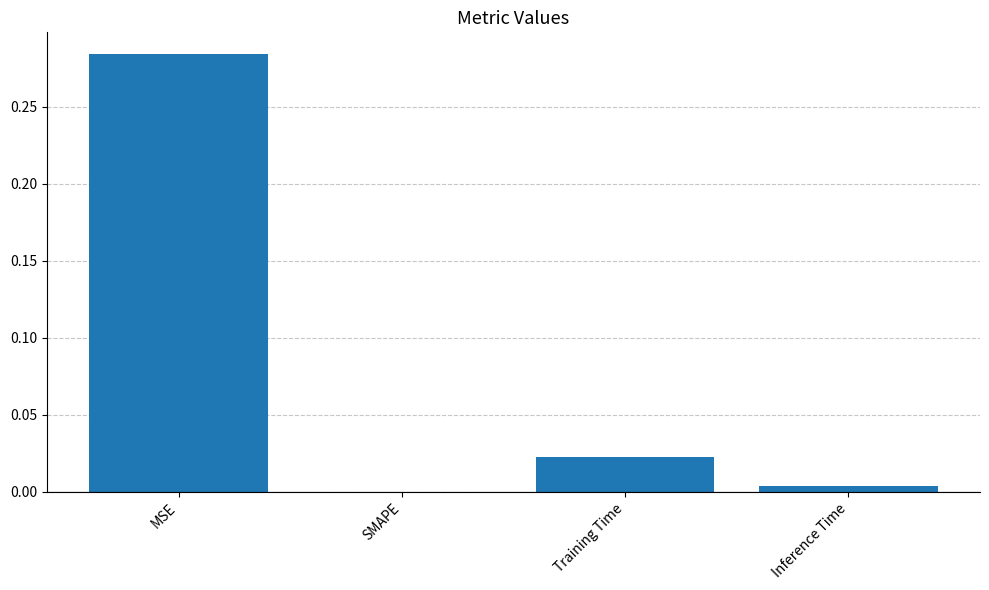

Which has a higher value, SMAPE or MSE?

MSE